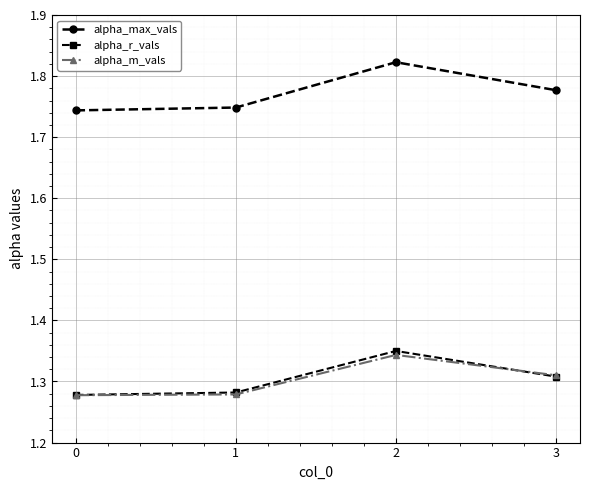

List the series in order of their peak value, lowest first.

alpha_m_vals, alpha_r_vals, alpha_max_vals